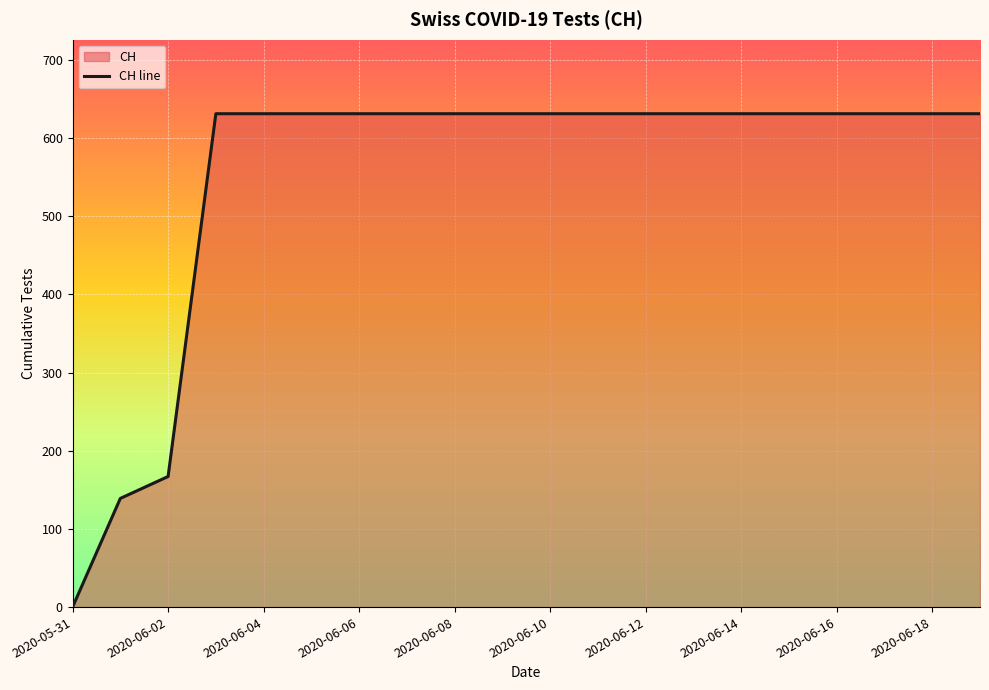

What is the difference between the maximum and minimum values?

631